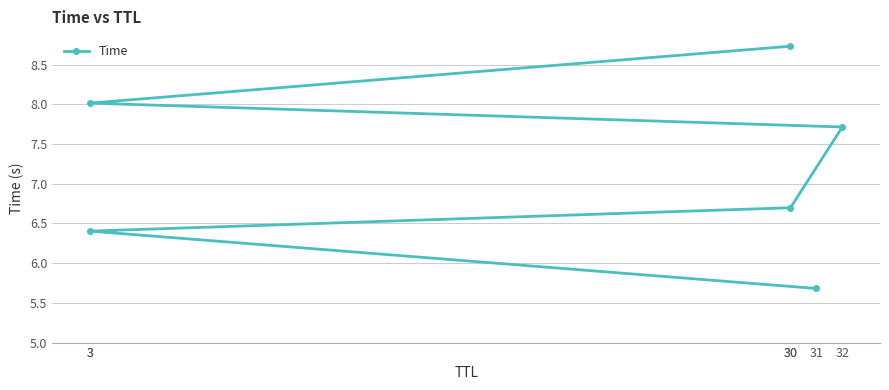

How many categories are shown in the chart?

6